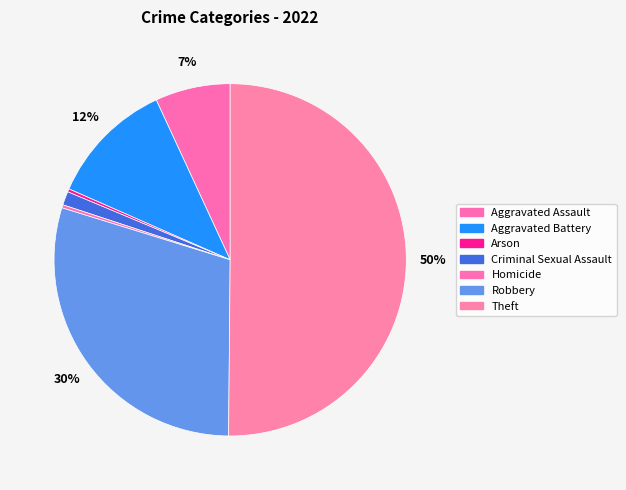

Count the number of slices in the pie.

7